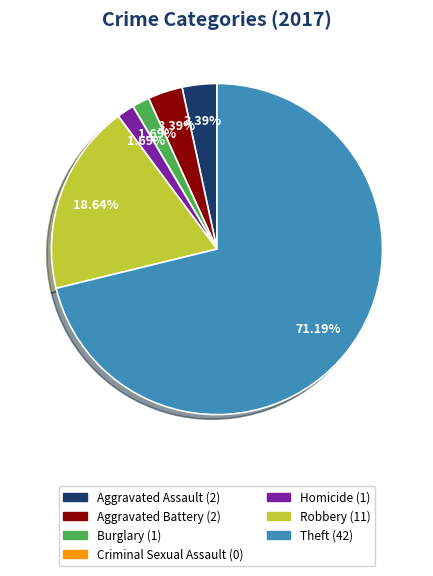

Between Aggravated Assault and Theft, which is larger?

Theft